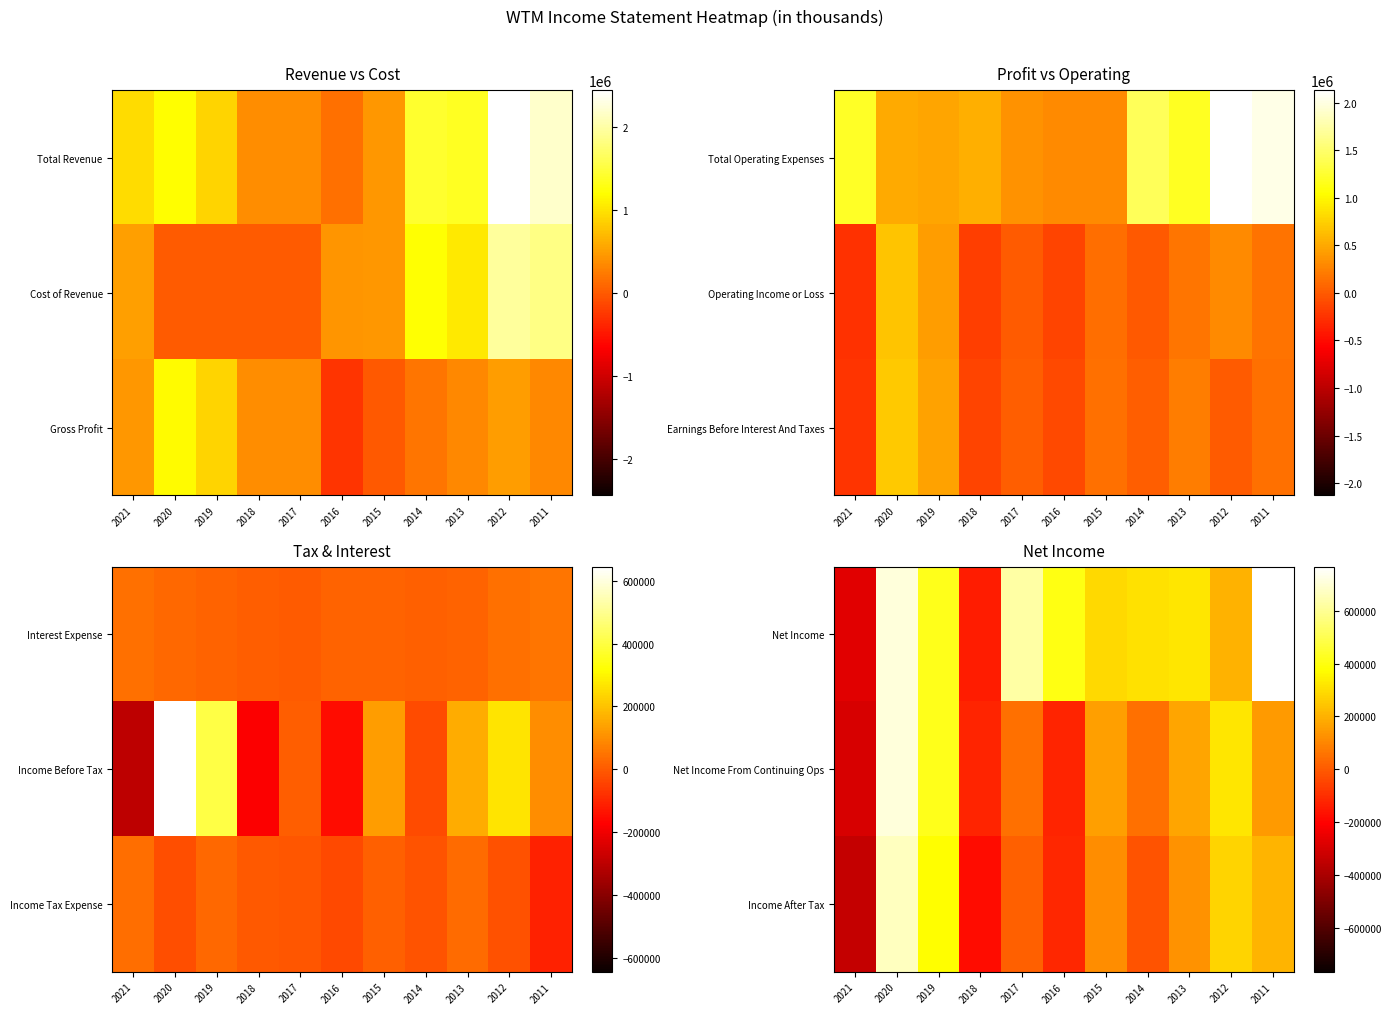

At 2019, list the series in order from smallest to largest.

Income After Tax, Net Income From Continuing Ops, Net Income